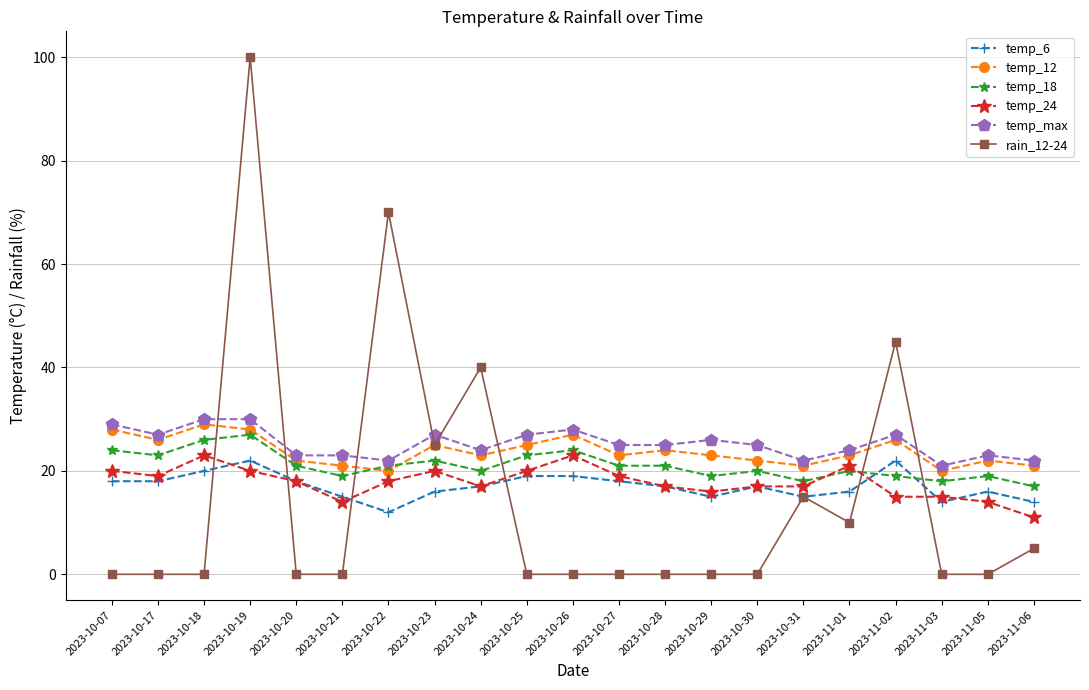

Is this an area chart (filled region under the line)?

No